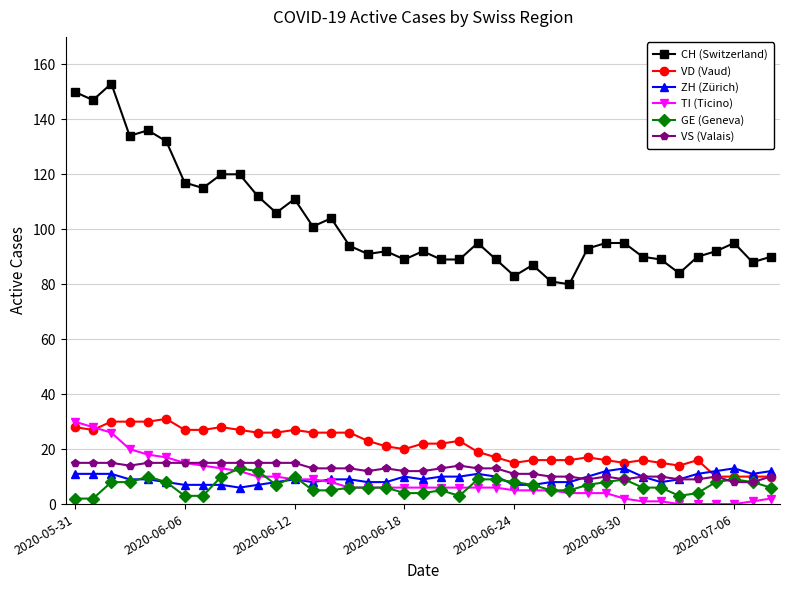

How many data points does each series have?

39